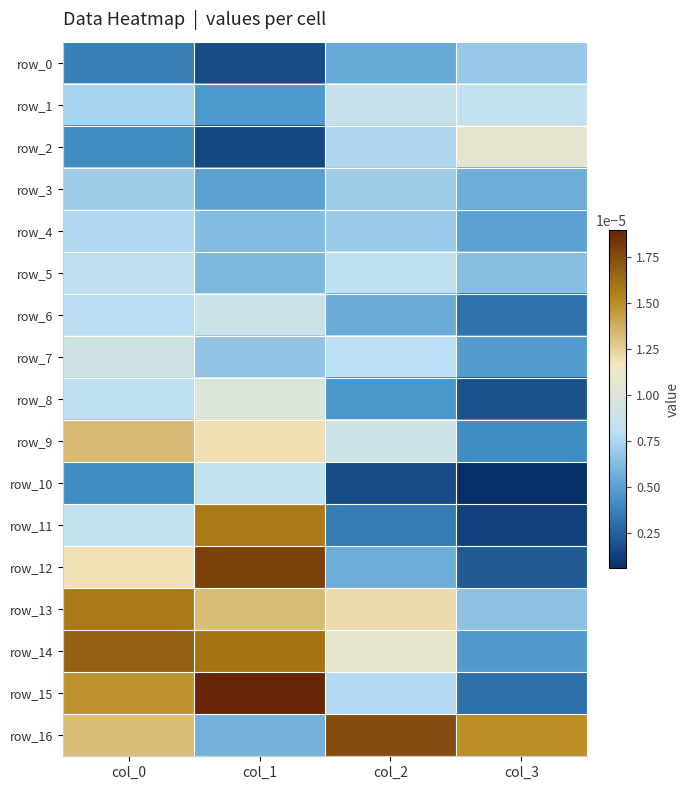

Which series changed the most between col_2 and col_3?

row_14